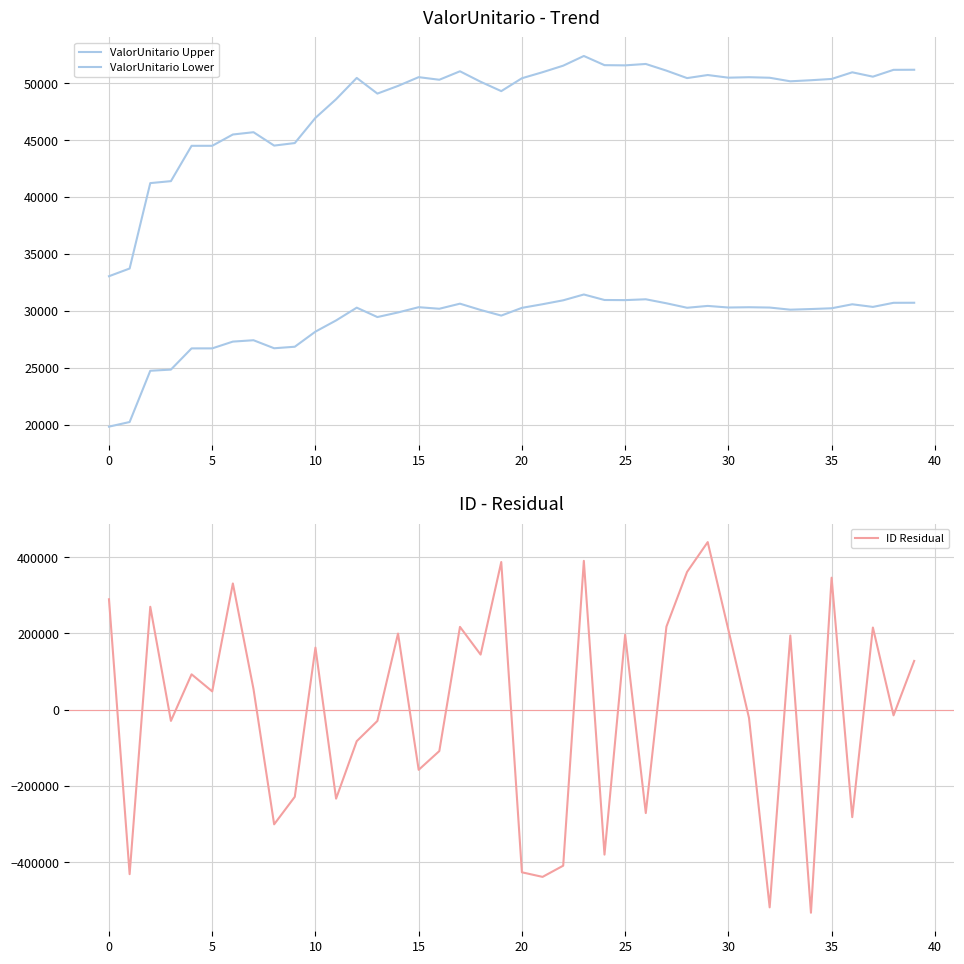

Between 18 and 29, which is larger?

29